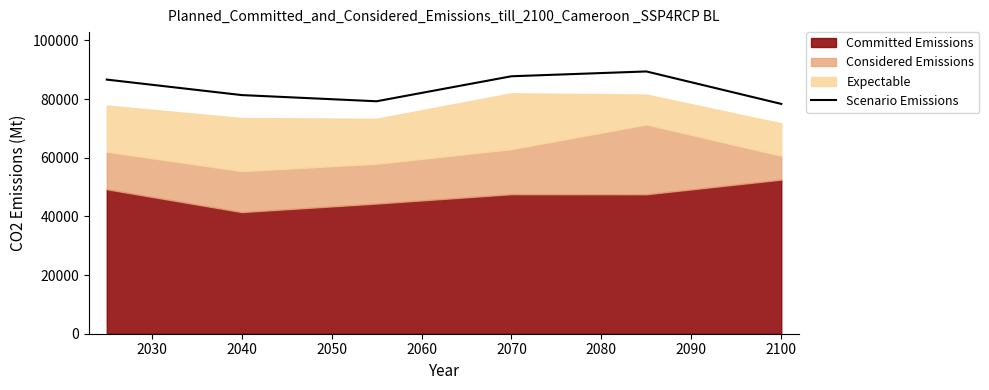

The value of Scenario Emissions at 2070 is 114763. True or false?

False